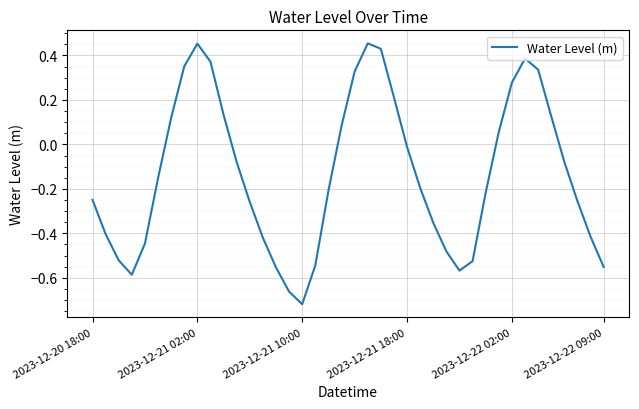

Does the chart display data point markers on the line(s)?

No